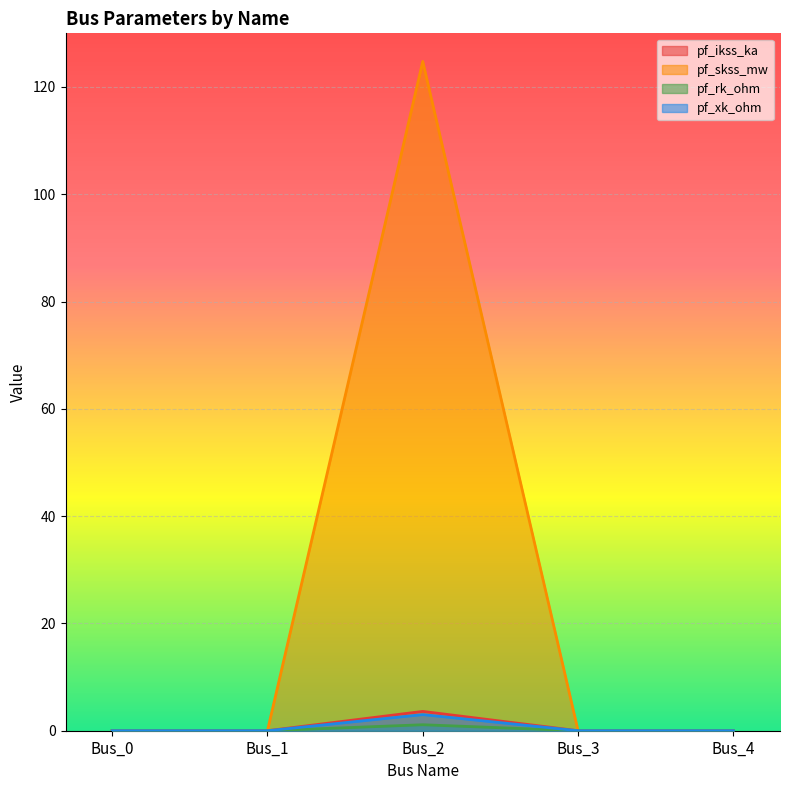

Which series has the widest spread of values?

pf_skss_mw